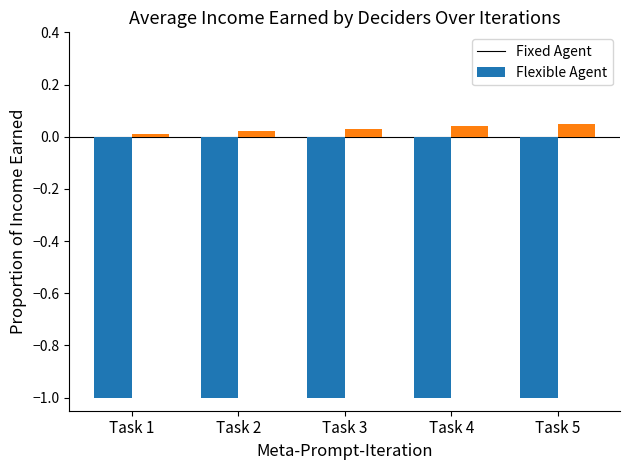

What is the smallest value displayed?

-1.0